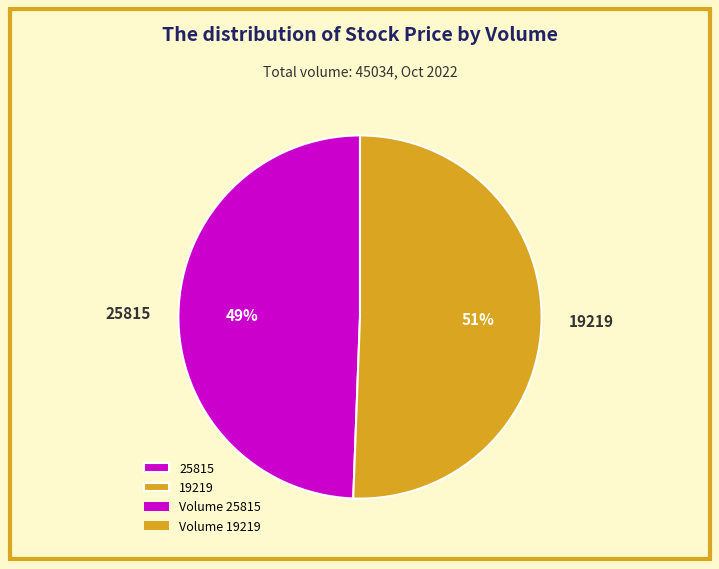

Does 25815 account for over 50% of the chart?

No